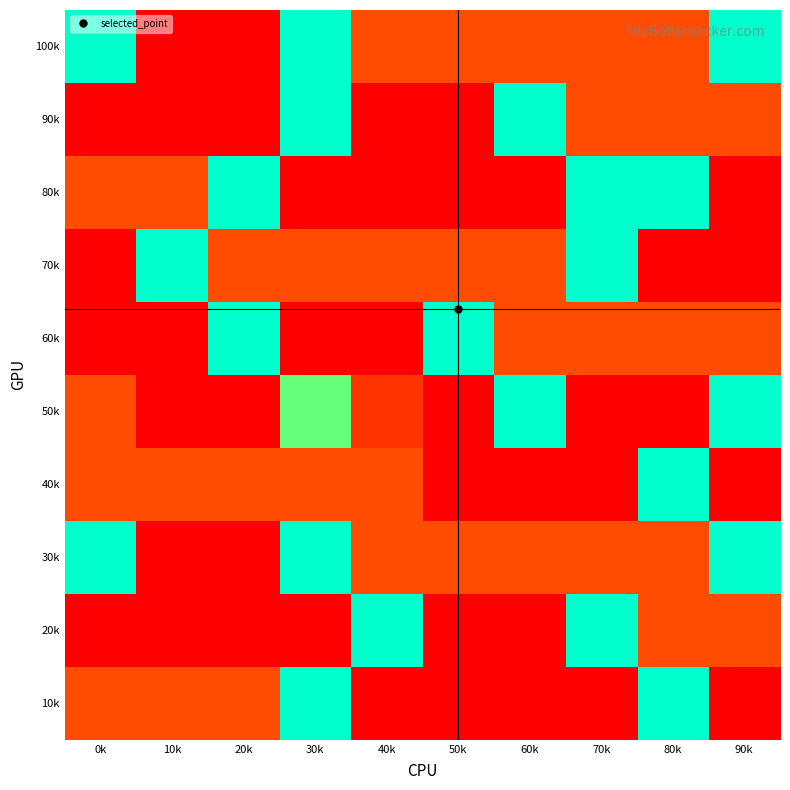

Rank the series by their maximum value, from highest to lowest.

100k, 90k, 80k, 70k, 60k, 50k, 40k, 30k, 20k, 10k